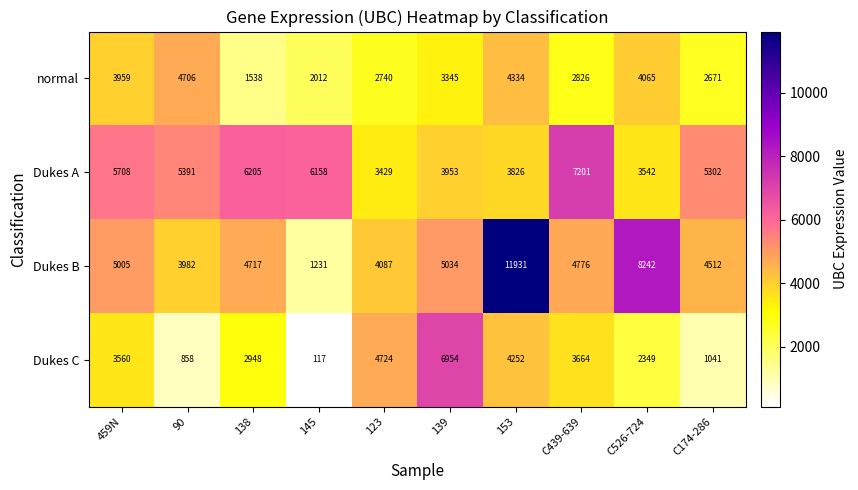

At how many categories does at least one series exceed 8708?

1